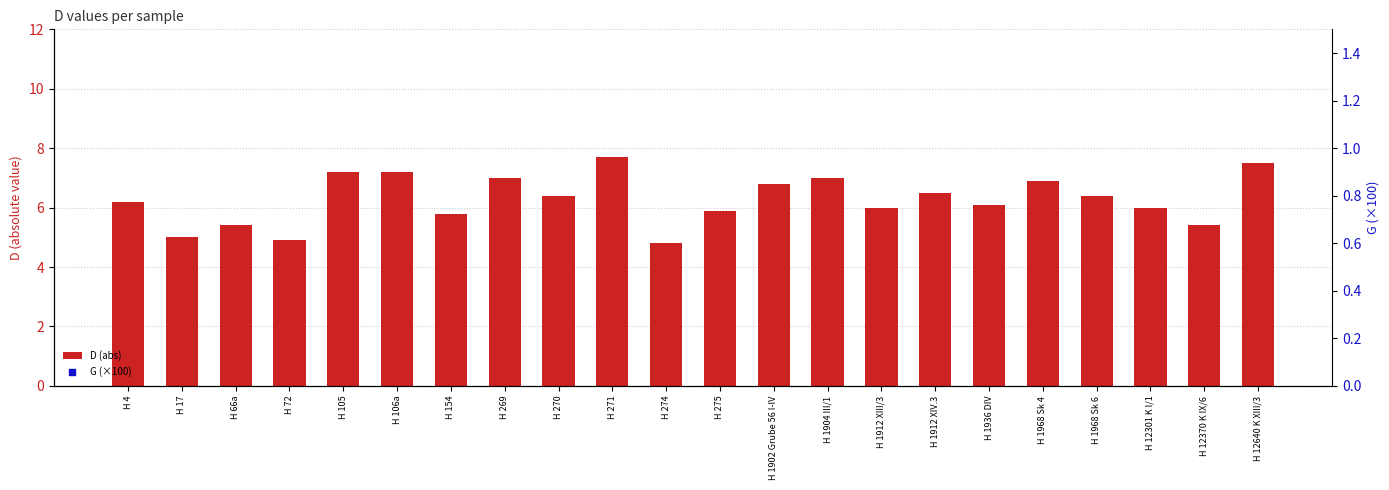

What is the total value across all series at H 1936 DIV?

77.1